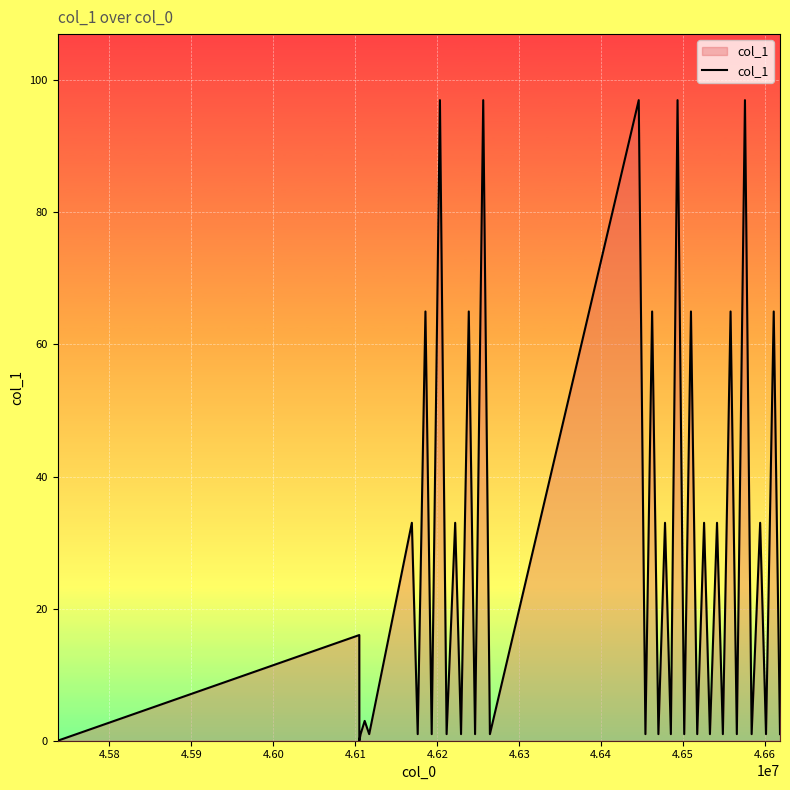

How many lines are shown in the chart?

1